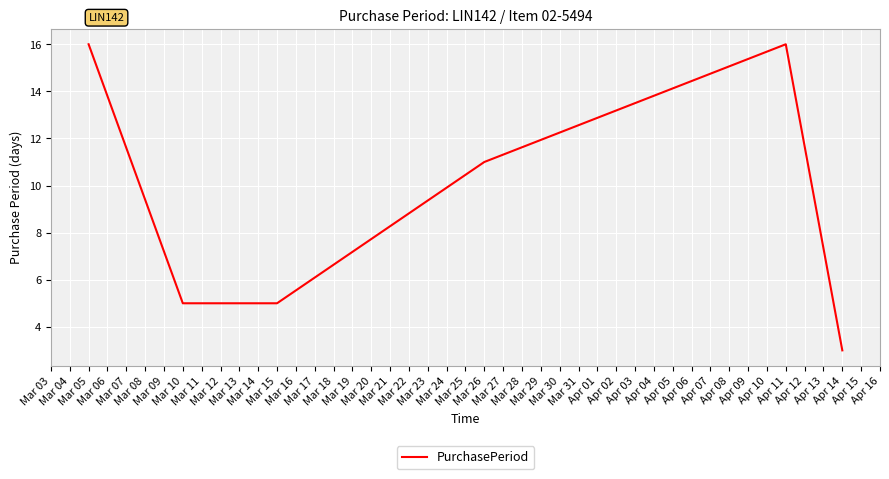

What is the sum of all values?

56